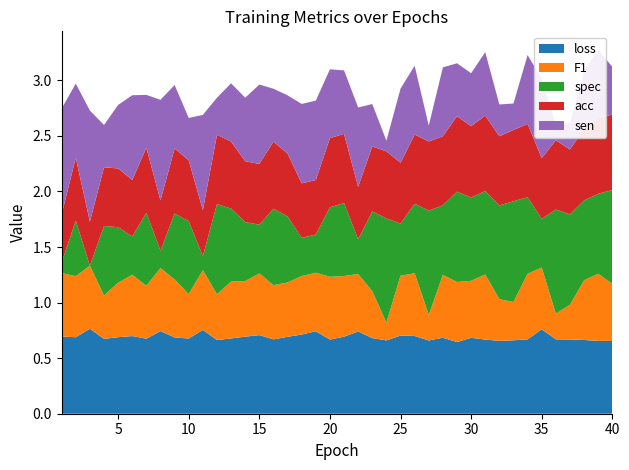

Reading left to right, extract all data points from this chart.

loss: 1=0.7	2=0.7	3=0.8	4=0.7	5=0.7	6=0.7	7=0.7	8=0.7	9=0.7	10=0.7	11=0.8	12=0.7	13=0.7	14=0.7	15=0.7	16=0.7	17=0.7	18=0.7	19=0.7	20=0.7	21=0.7	22=0.7	23=0.7	24=0.7	25=0.7	26=0.7	27=0.7	28=0.7	29=0.6	30=0.7	31=0.7	32=0.7	33=0.7	34=0.7	35=0.8	36=0.7	37=0.7	38=0.7	39=0.7	40=0.7
F1: 1=0.6	2=0.5	3=0.6	4=0.4	5=0.5	6=0.6	7=0.5	8=0.6	9=0.5	10=0.4	11=0.5	12=0.4	13=0.5	14=0.5	15=0.6	16=0.5	17=0.5	18=0.5	19=0.5	20=0.6	21=0.5	22=0.5	23=0.4	24=0.2	25=0.5	26=0.6	27=0.2	28=0.6	29=0.5	30=0.5	31=0.6	32=0.4	33=0.3	34=0.6	35=0.6	36=0.2	37=0.3	38=0.5	39=0.6	40=0.5
spec: 1=0.1	2=0.5	3=0.0	4=0.6	5=0.5	6=0.3	7=0.7	8=0.2	9=0.6	10=0.7	11=0.1	12=0.8	13=0.7	14=0.5	15=0.4	16=0.7	17=0.6	18=0.3	19=0.3	20=0.6	21=0.7	22=0.3	23=0.7	24=0.9	25=0.5	26=0.6	27=0.9	28=0.6	29=0.8	30=0.8	31=0.8	32=0.8	33=0.9	34=0.7	35=0.4	36=0.9	37=0.8	38=0.7	39=0.7	40=0.8
acc: 1=0.4	2=0.6	3=0.4	4=0.5	5=0.5	6=0.5	7=0.6	8=0.5	9=0.6	10=0.5	11=0.4	12=0.6	13=0.6	14=0.5	15=0.5	16=0.6	17=0.6	18=0.5	19=0.5	20=0.6	21=0.6	22=0.5	23=0.6	24=0.6	25=0.5	26=0.6	27=0.6	28=0.6	29=0.7	30=0.6	31=0.7	32=0.6	33=0.6	34=0.7	35=0.5	36=0.6	37=0.6	38=0.6	39=0.7	40=0.7
sen: 1=1.0	2=0.7	3=1.0	4=0.4	5=0.6	6=0.8	7=0.5	8=0.9	9=0.6	10=0.4	11=0.9	12=0.3	13=0.5	14=0.6	15=0.7	16=0.5	17=0.5	18=0.7	19=0.7	20=0.6	21=0.6	22=0.7	23=0.4	24=0.1	25=0.7	26=0.6	27=0.1	28=0.6	29=0.5	30=0.5	31=0.6	32=0.3	33=0.2	34=0.6	35=0.7	36=0.1	37=0.2	38=0.5	39=0.6	40=0.4